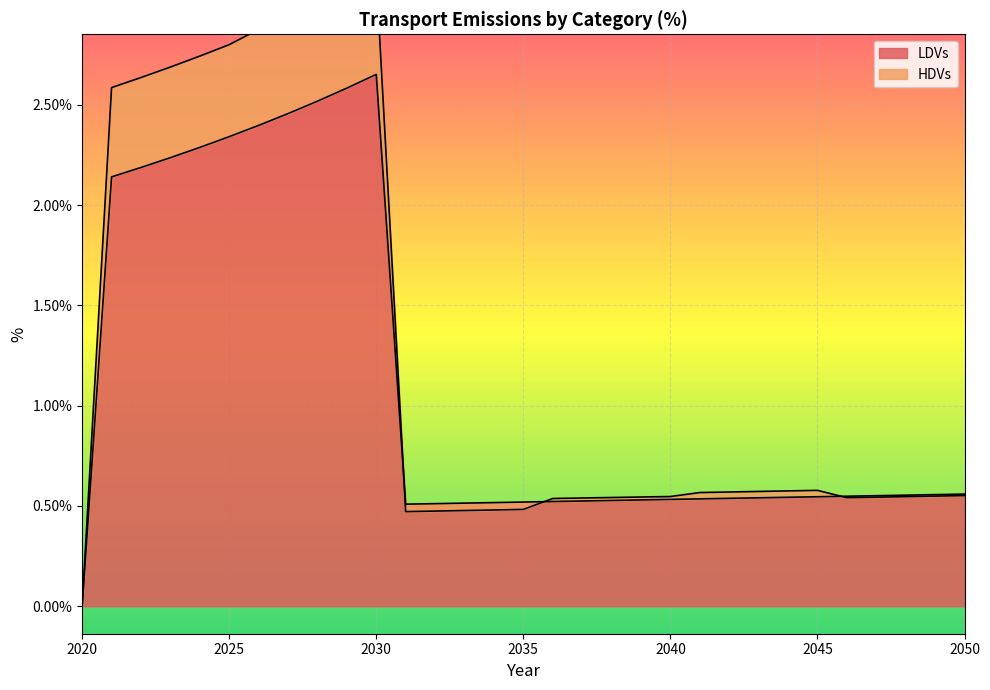

Where is the first local minimum for HDVs?

2031